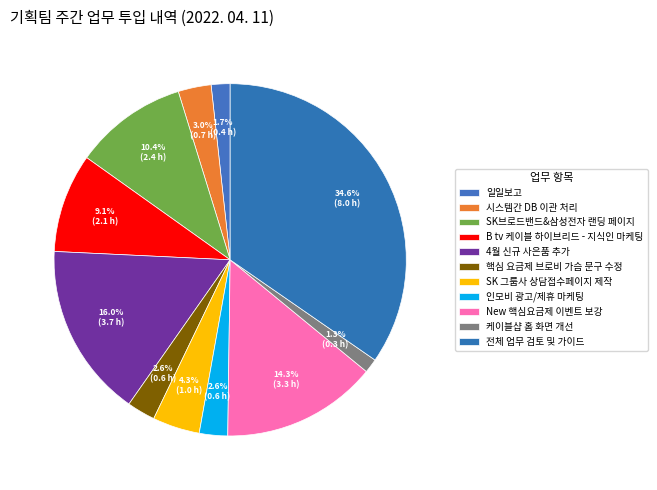

Is there a majority slice in this chart?

No